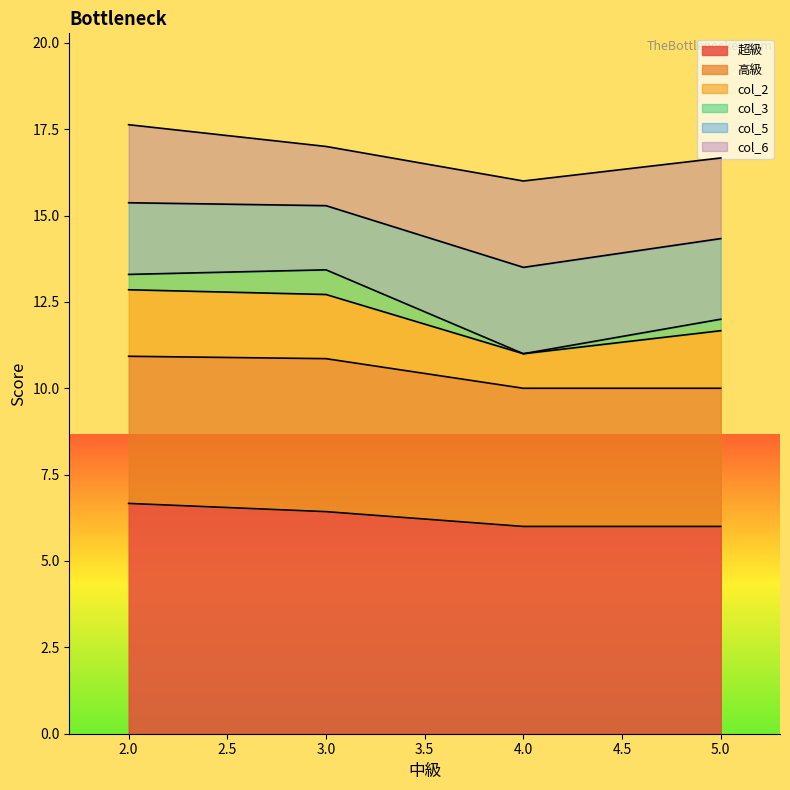

True or false: col_2 and 高級 intersect in this chart.

False